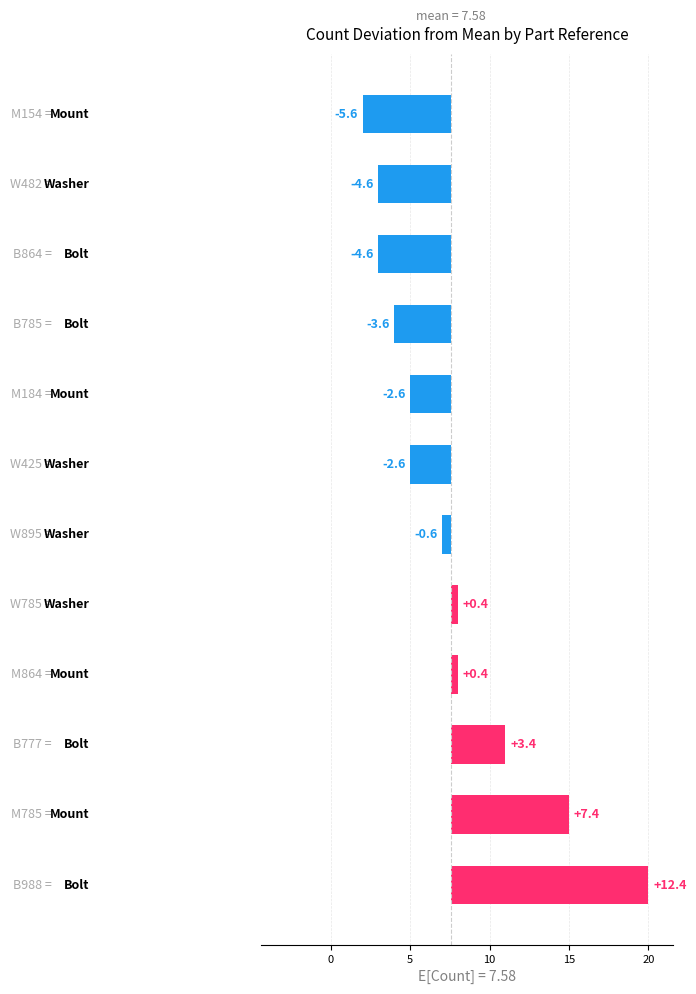

Count the number of data series in this chart.

1